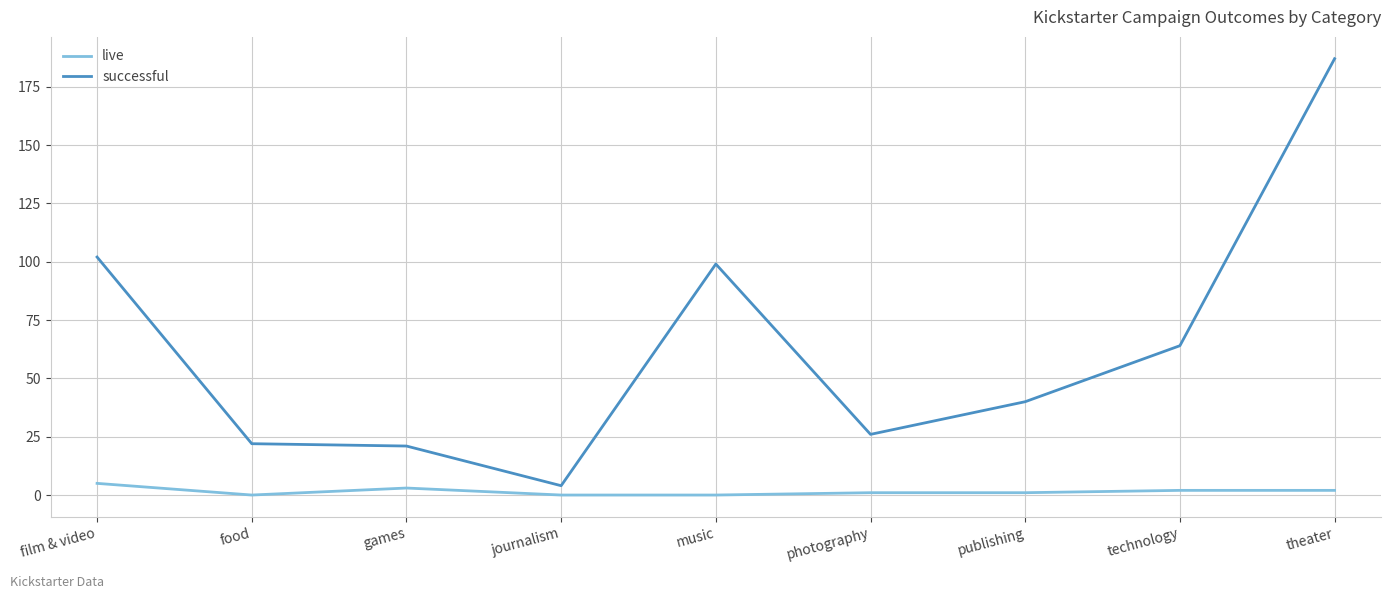

True or false: successful has a value of 133 at music.

False